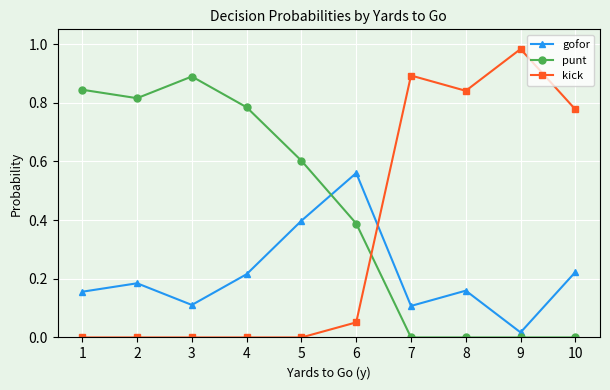

Which label corresponds to the largest value in the chart?

9